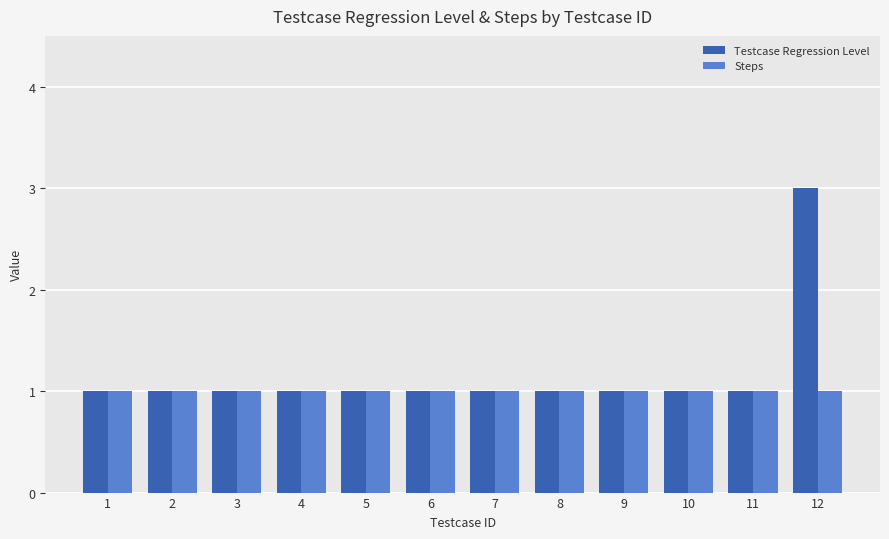

At which category is the sum across all series the highest?

12